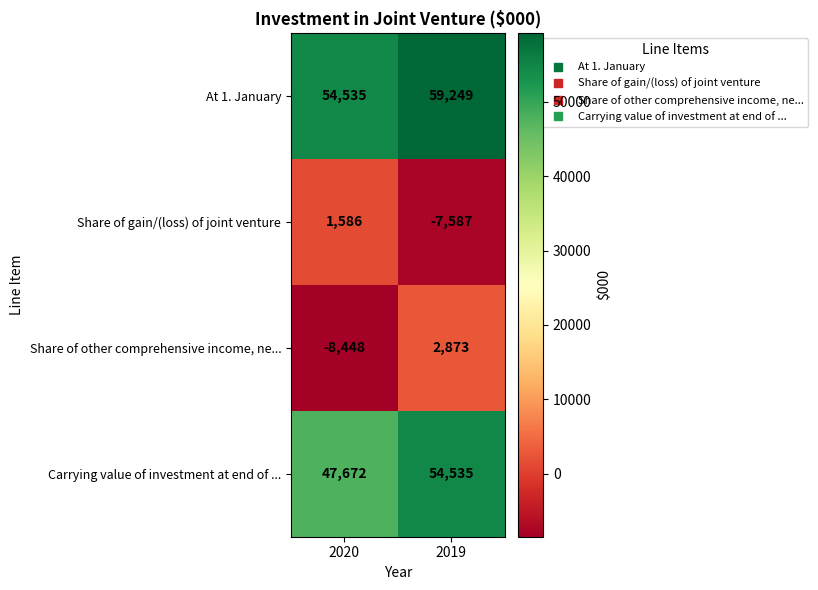

At 2020, list the series in order from smallest to largest.

Share of other comprehensive income, ne..., Share of gain/(loss) of joint venture, Carrying value of investment at end of ..., At 1. January